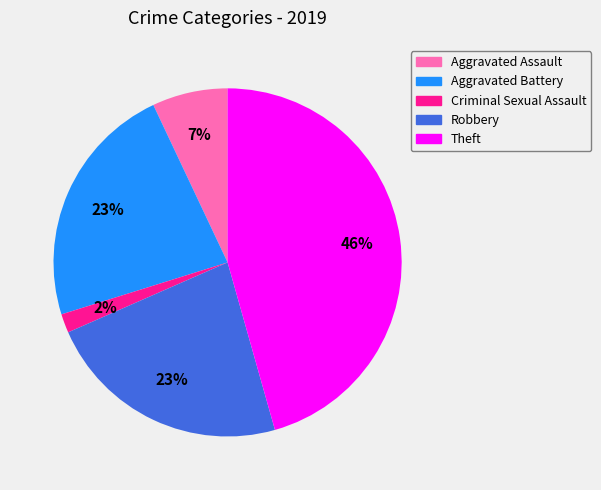

How many segments does this pie chart have?

5